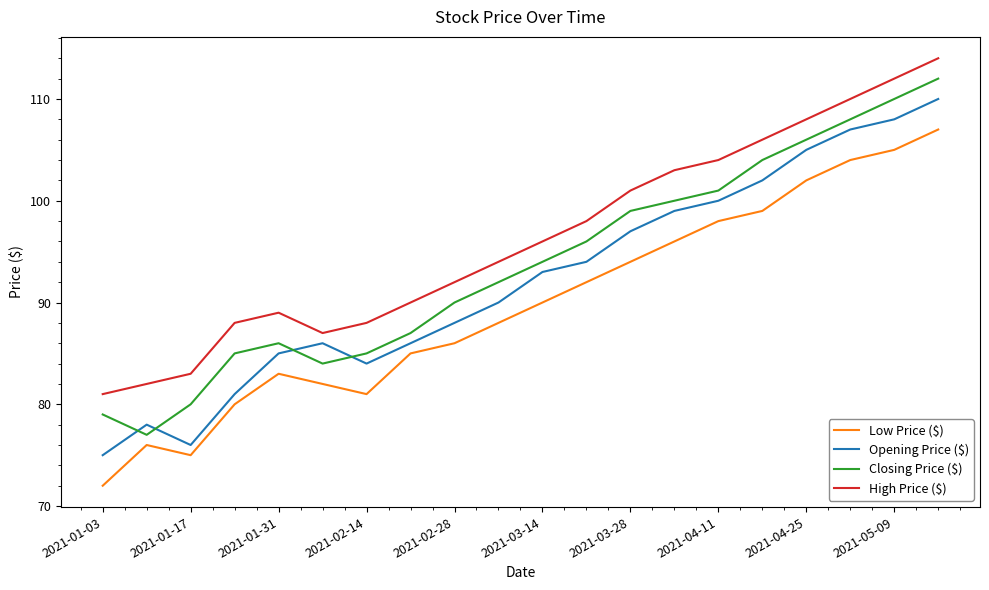

What is the maximum value shown in the chart?

114